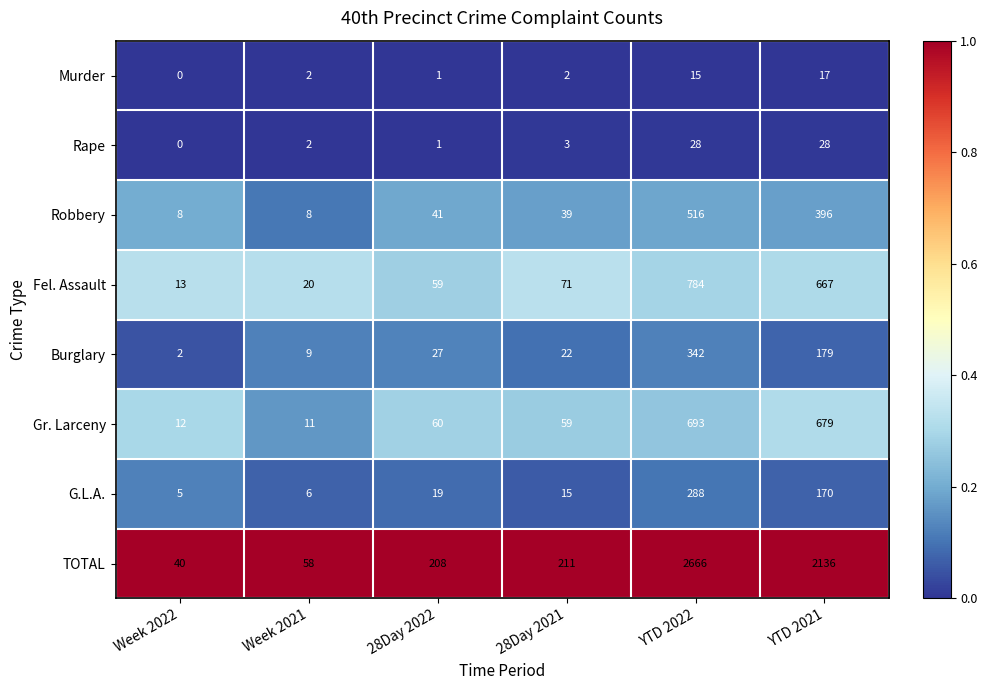

Which category has the lowest value across all series?

Week 2022